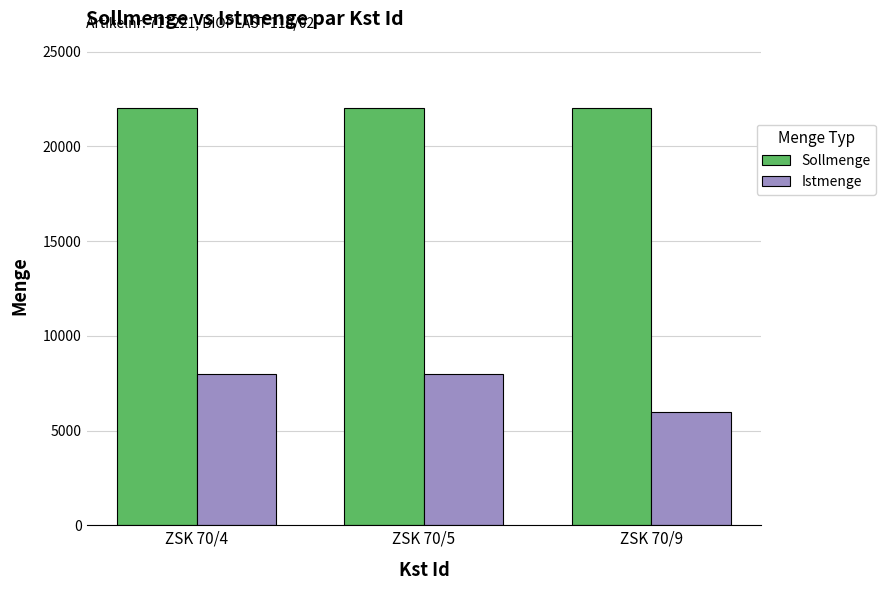

What is the smallest value displayed?

6000